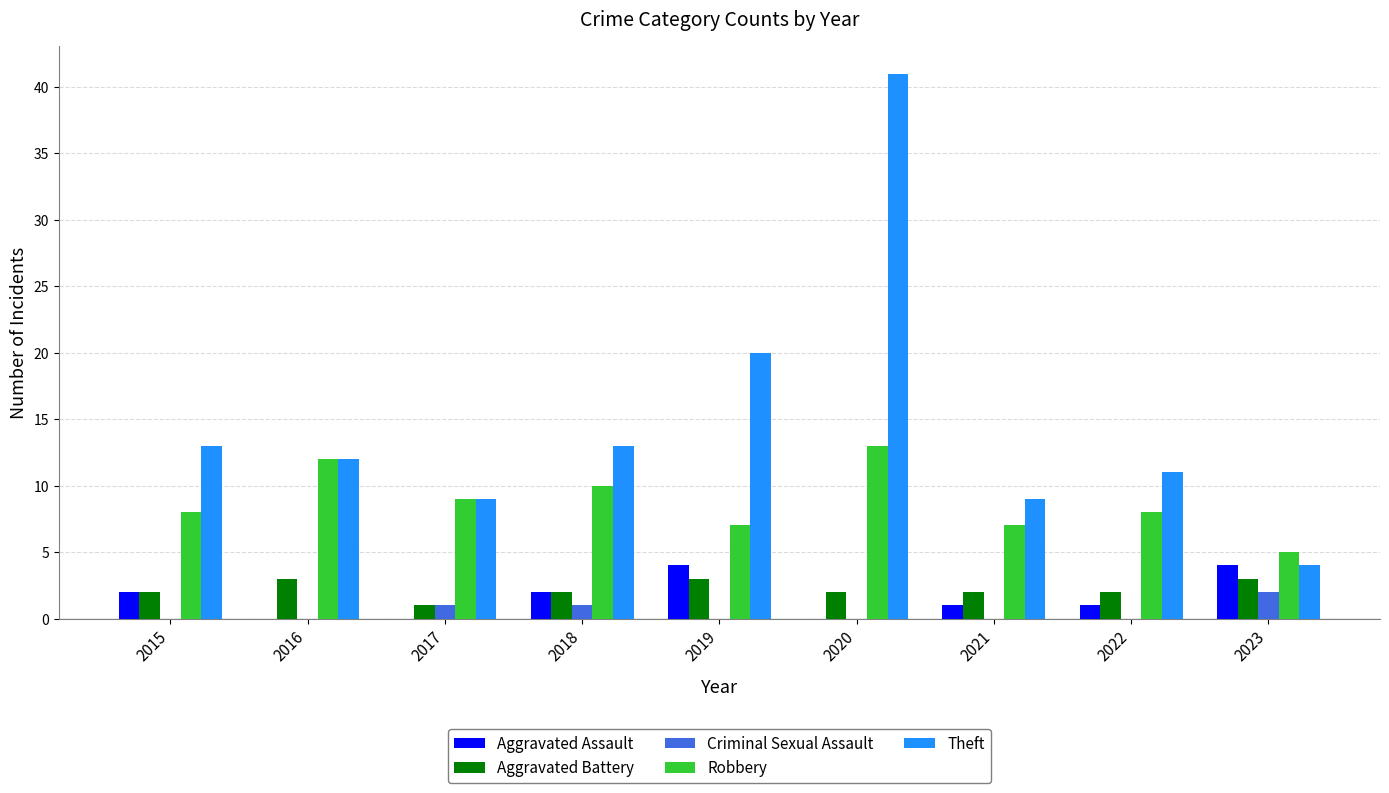

Which category has the highest value across all series?

2020